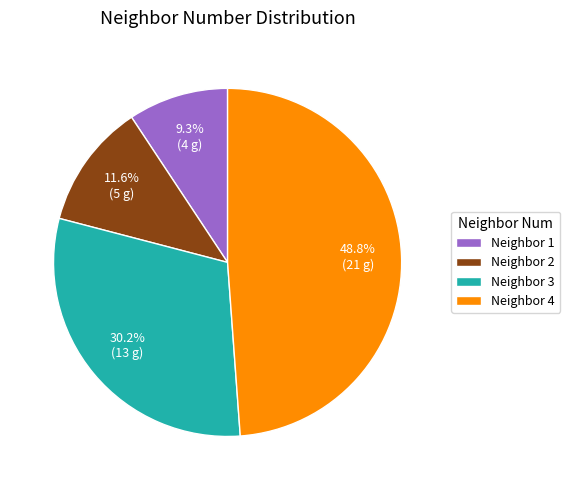

Which slice is the smallest?

Neighbor 1